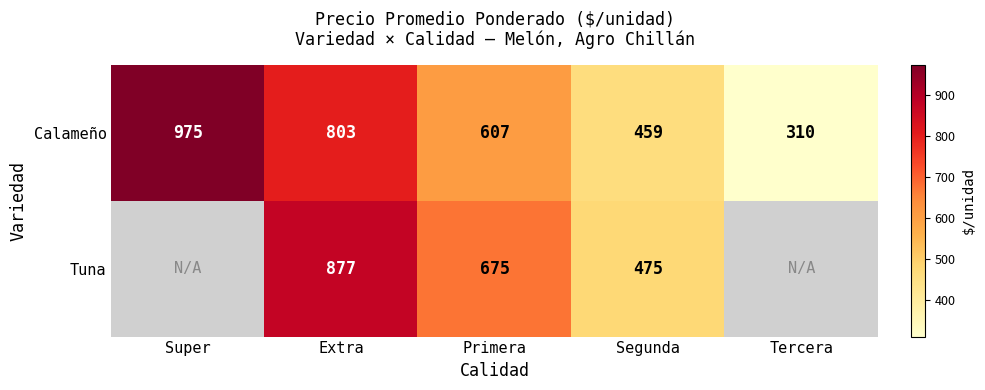

At which category is the sum across all series the highest?

Extra